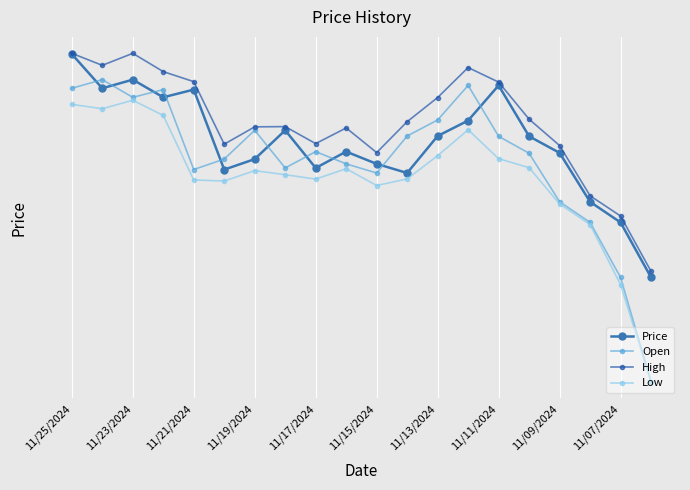

In Price, how many points are higher than both neighbors (excluding endpoints)?

5